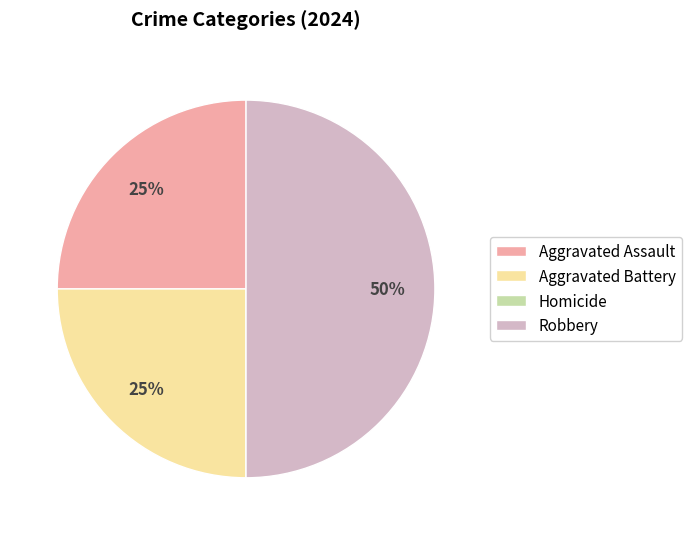

Is Aggravated Assault the majority of the pie?

No